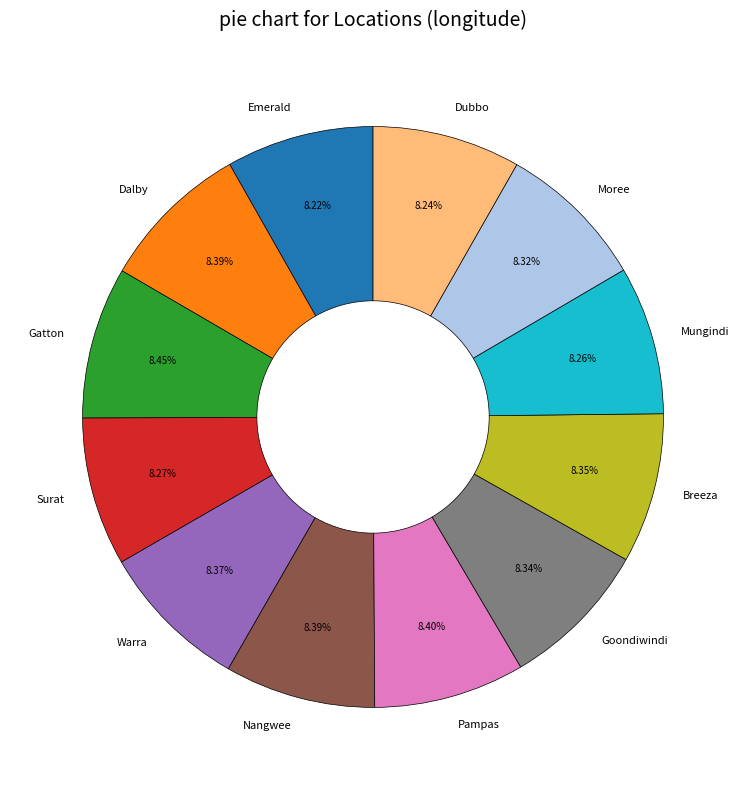

How many segments does this pie chart have?

12